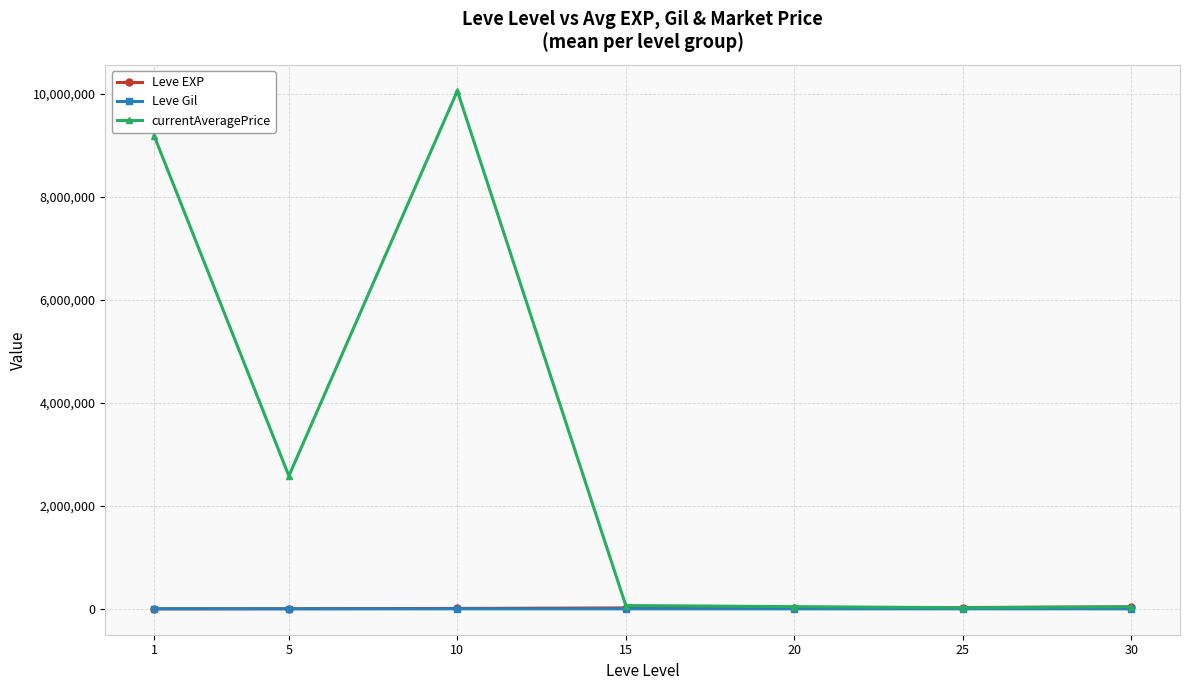

What is the total value across all series at 1?

9185298.9